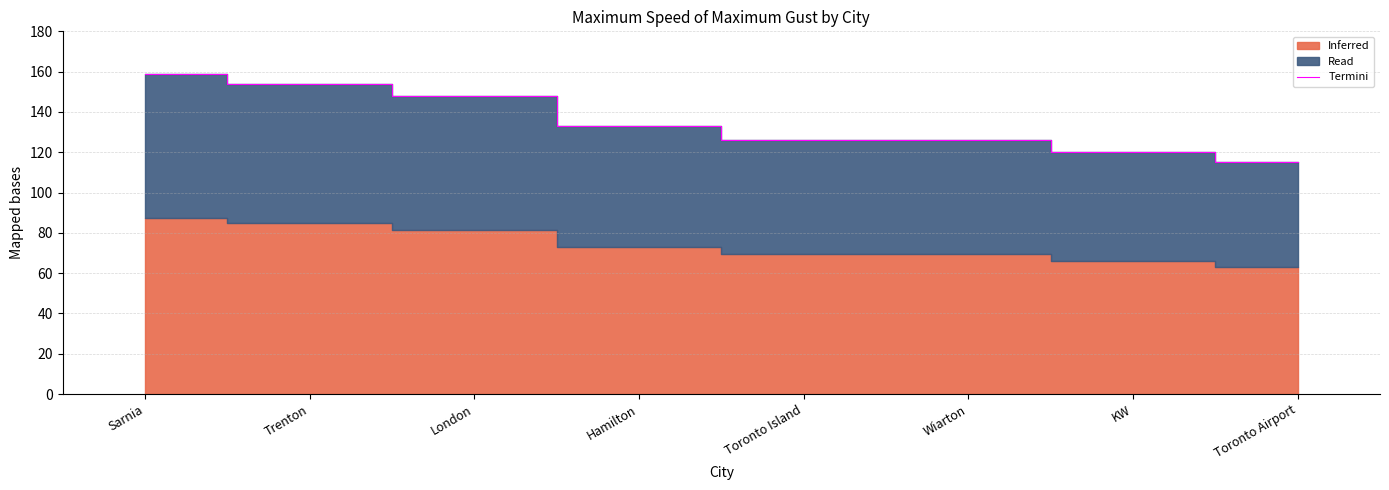

Reading left to right, extract all data points from this chart.

Sarnia=159.0	Trenton=154.0	London=148.0	Hamilton=133.0	Toronto Island=126.0	Wiarton=126.0	KW=120.0	Toronto Airport=115.0